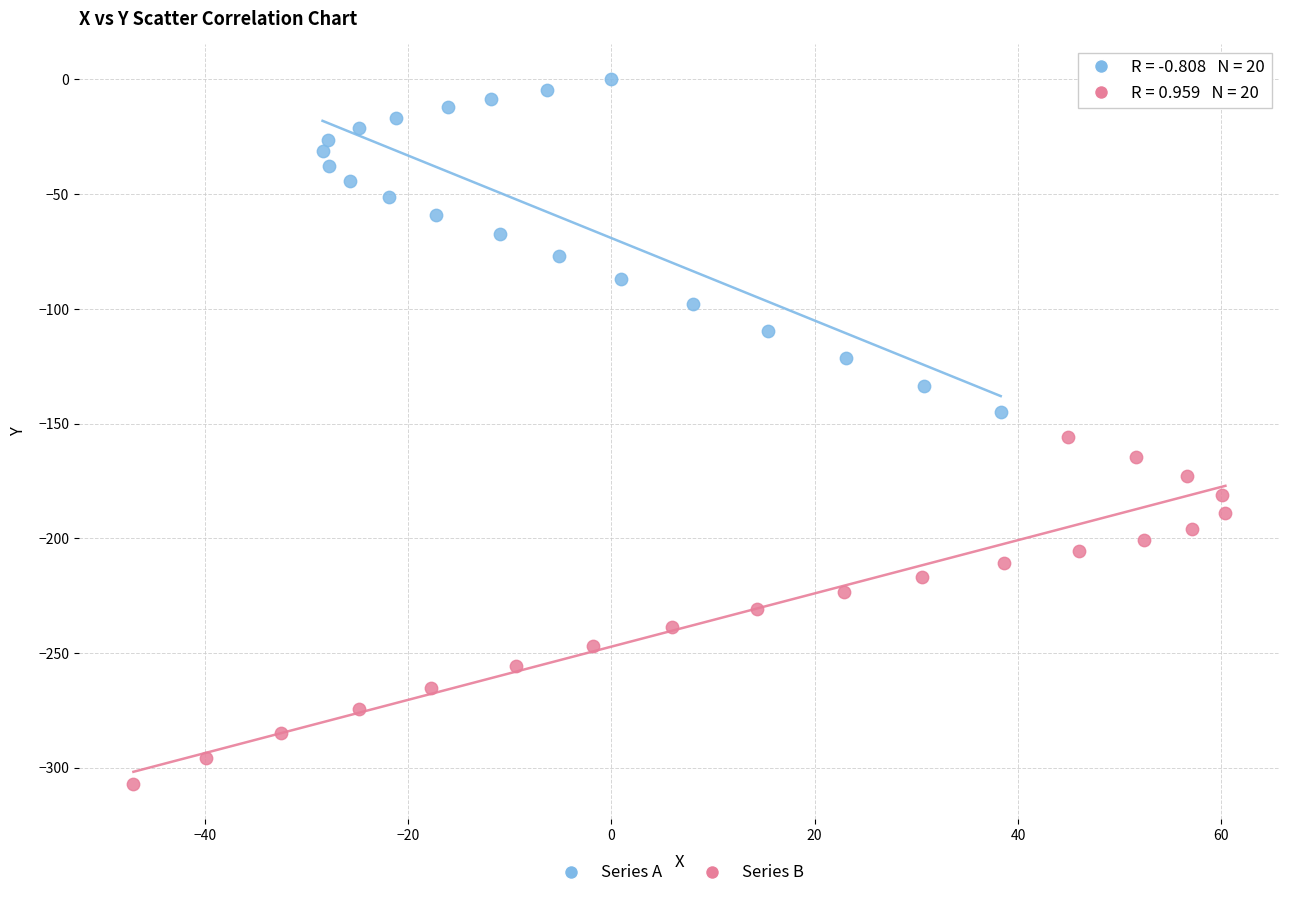

Which series has the widest spread of Y values?

Series B